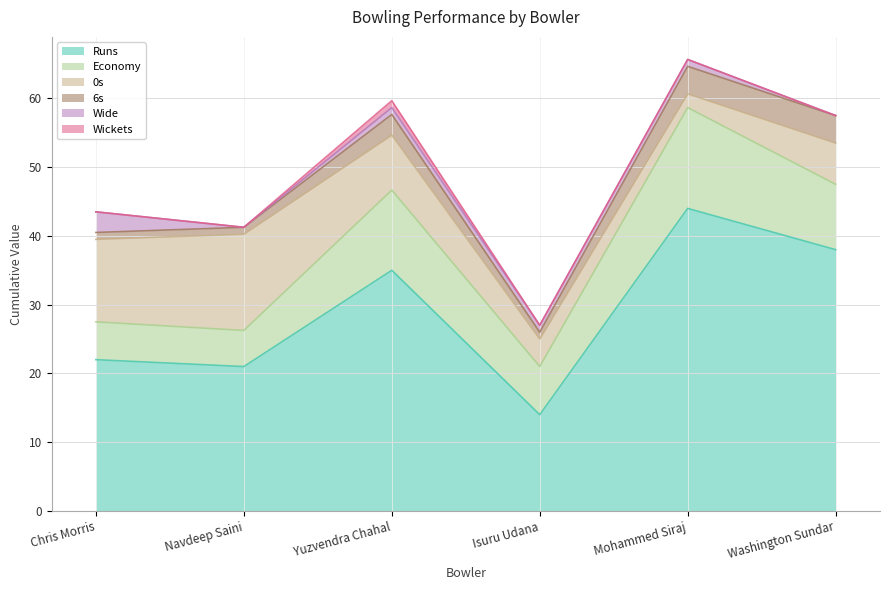

The value of Economy at Washington Sundar is 6.5. True or false?

False